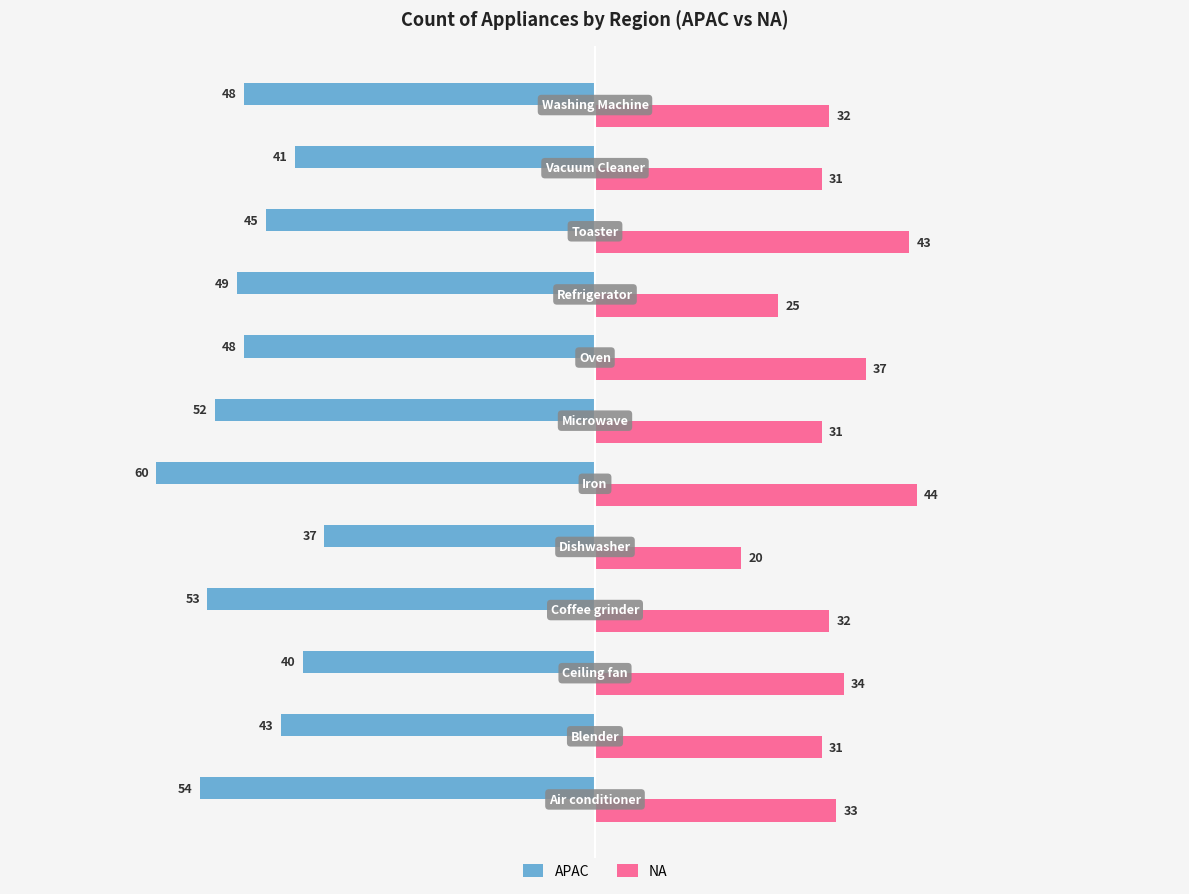

Which series has the widest spread of values?

NA